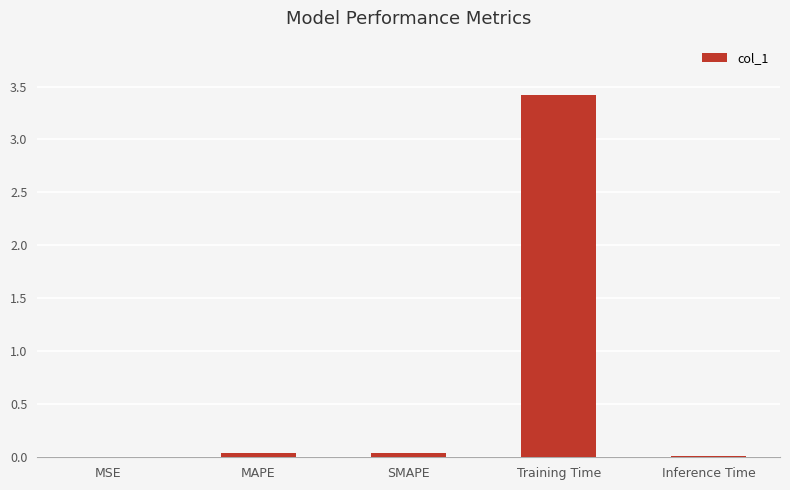

Count the number of categories in the chart.

5